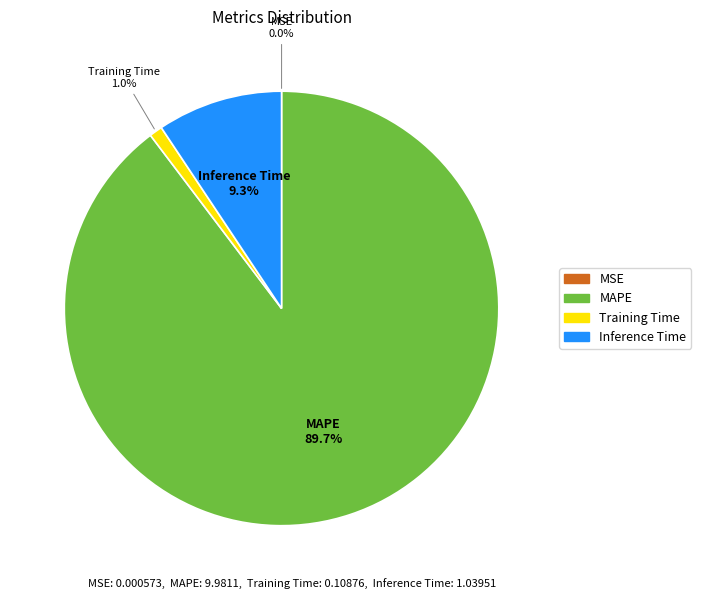

Between Inference Time and MAPE, which is larger?

MAPE